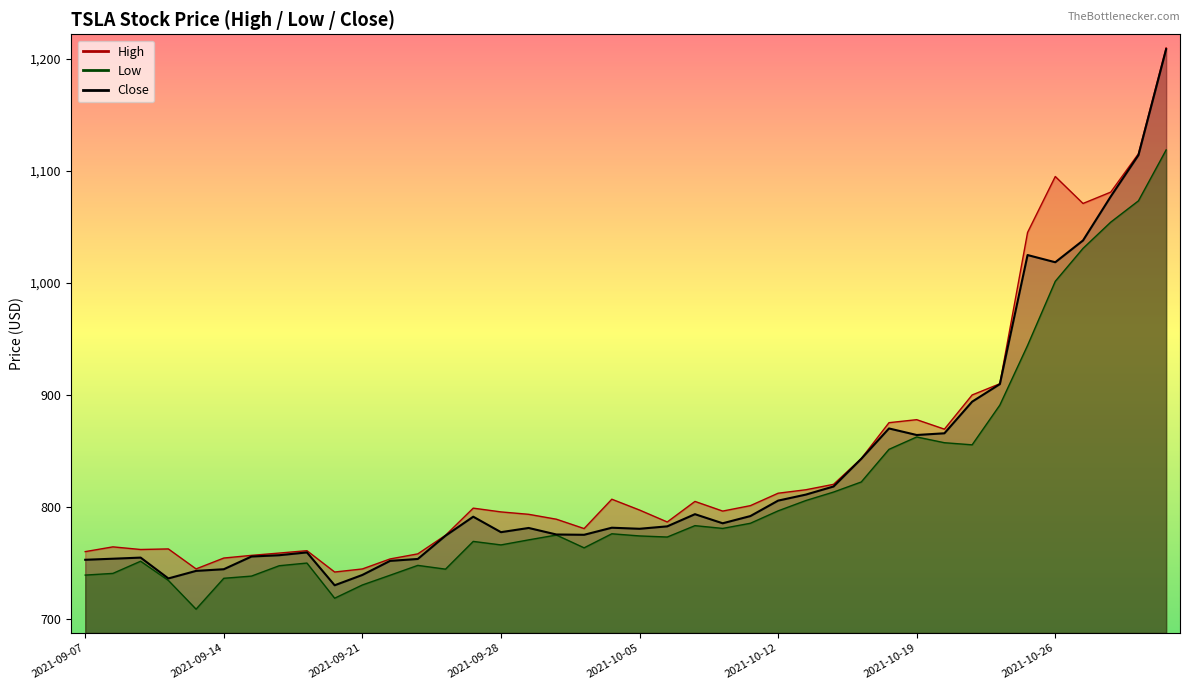

In Low, how many points are higher than both neighbors (excluding endpoints)?

8